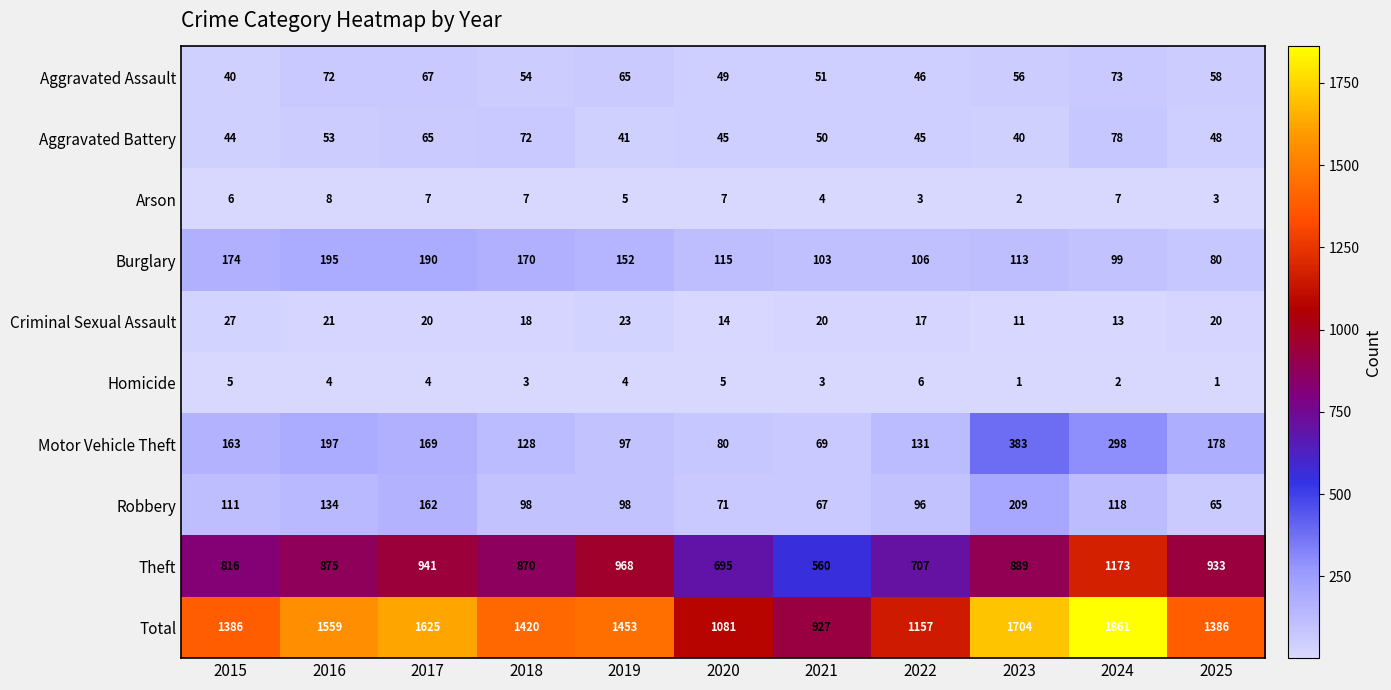

At how many categories does at least one series exceed 1009?

10